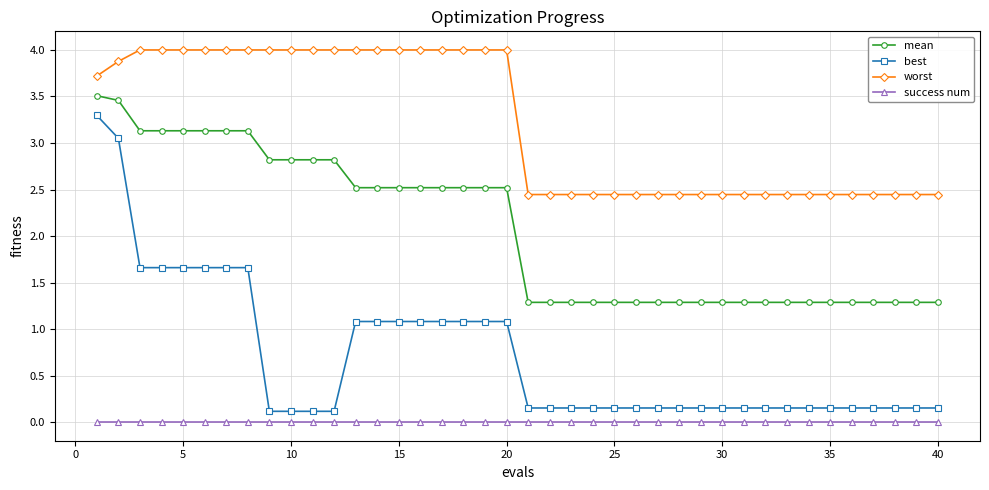

What is the maximum value shown in the chart?

4.0